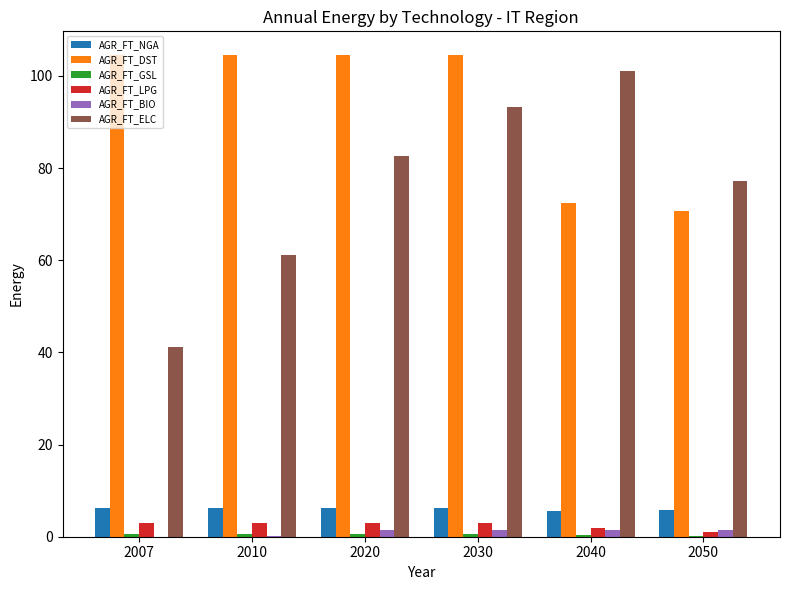

The AGR_FT_DST series shows 104.5 at 2007. True or false?

True